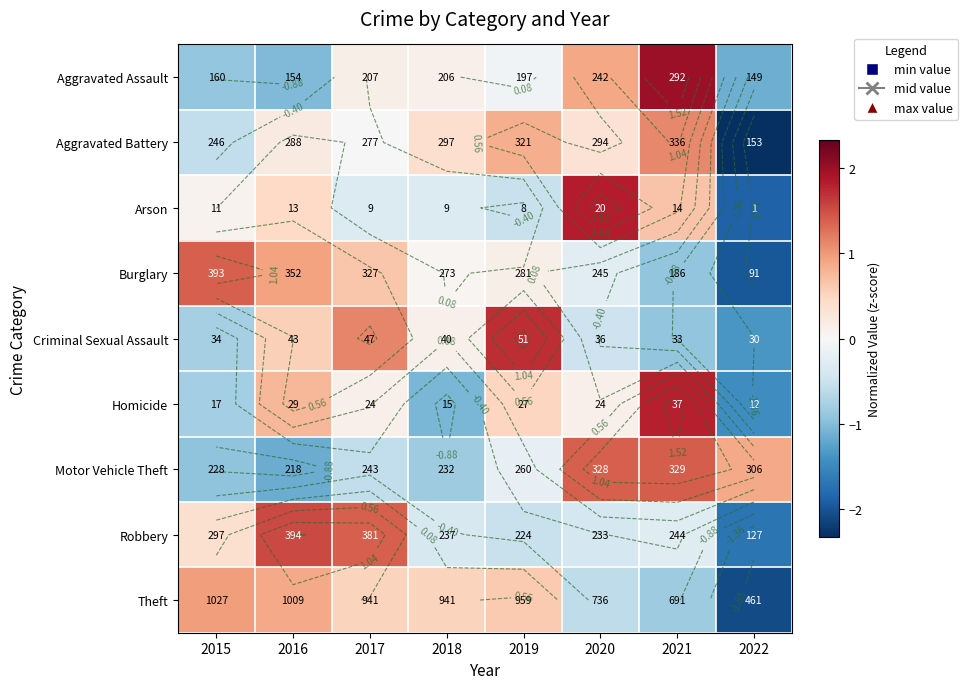

How many negative values does the Criminal Sexual Assault series have?

4